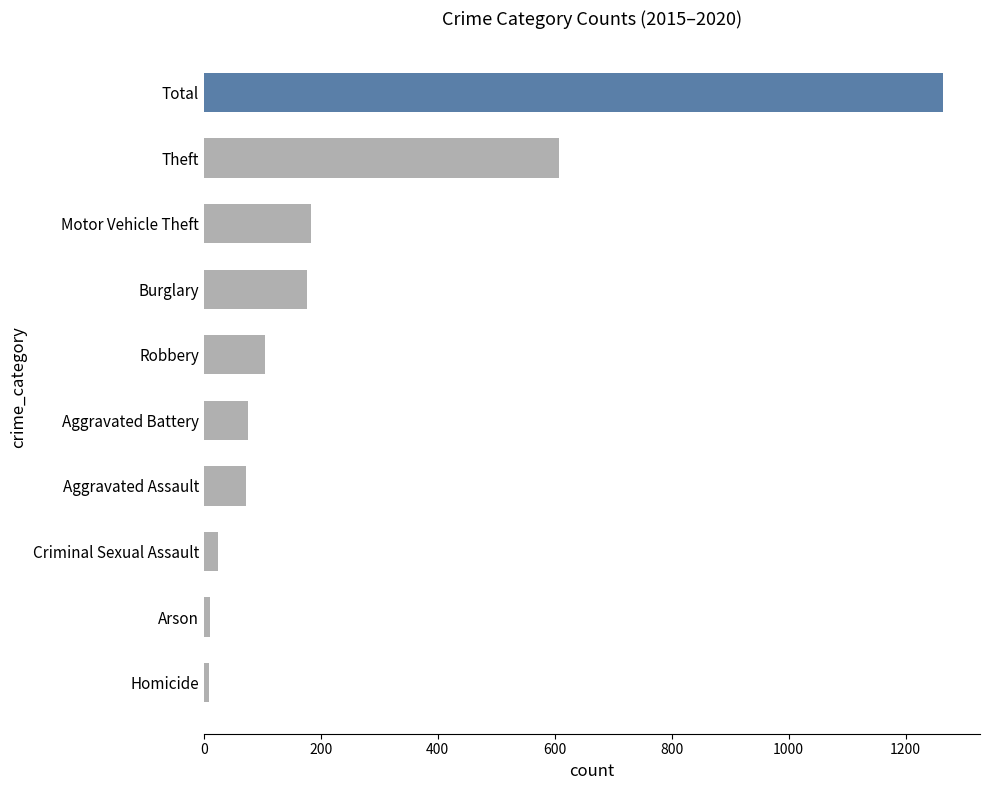

At which label is the value closest to 636?

Theft